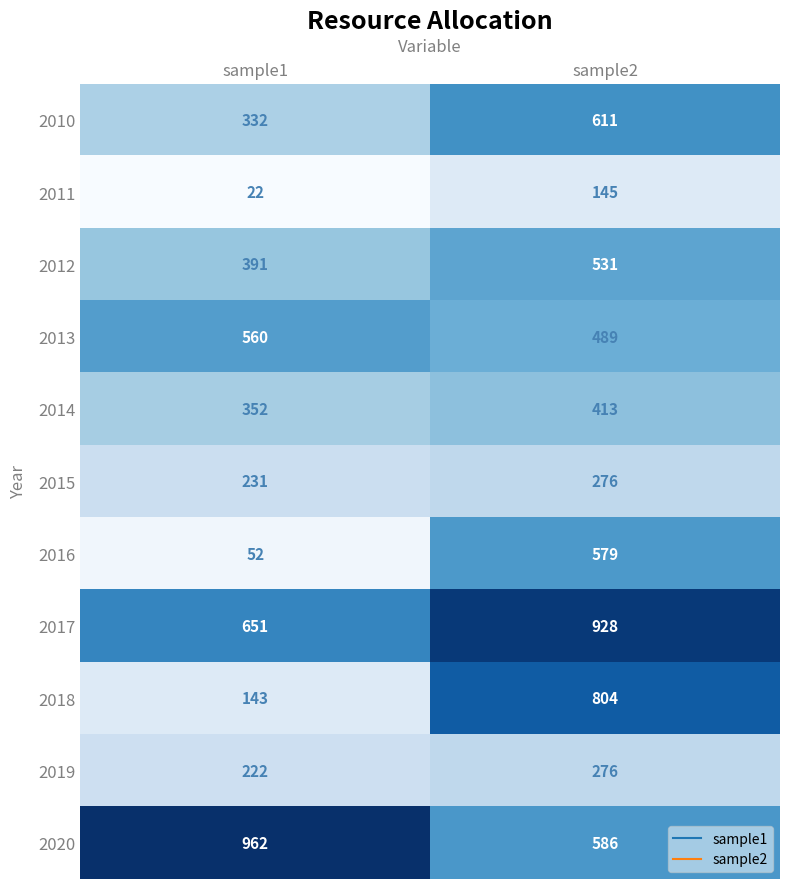

Which series has the largest range (max minus min)?

2018